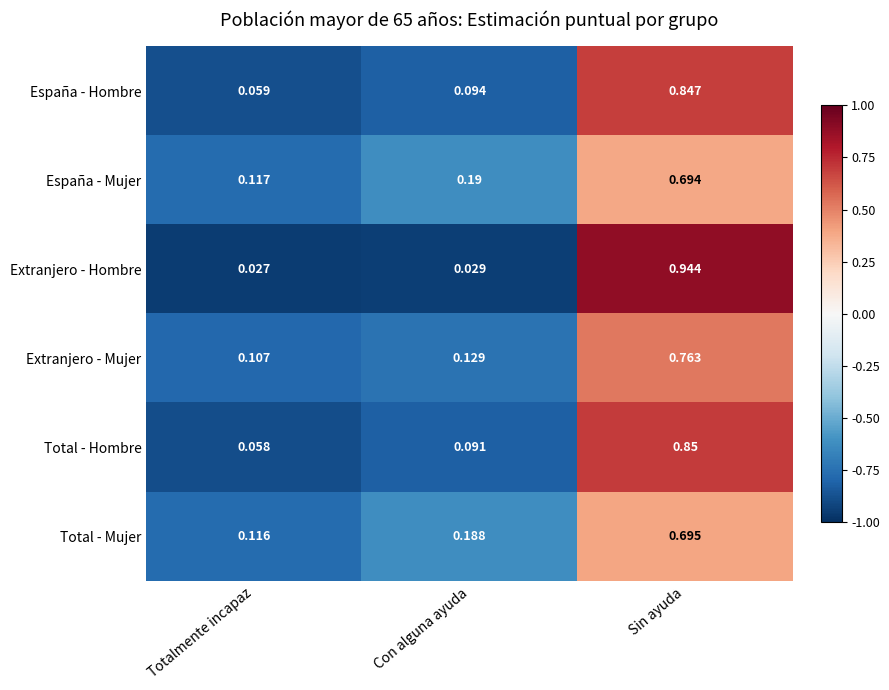

At which label does Total - Mujer reach its minimum?

Totalmente incapaz